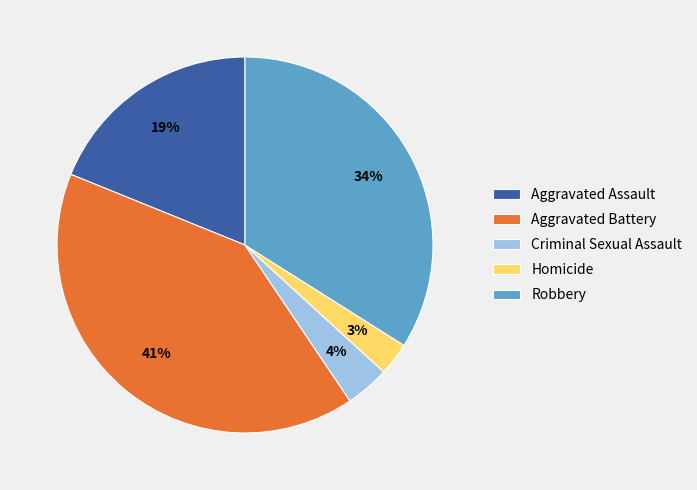

How many segments does this pie chart have?

5